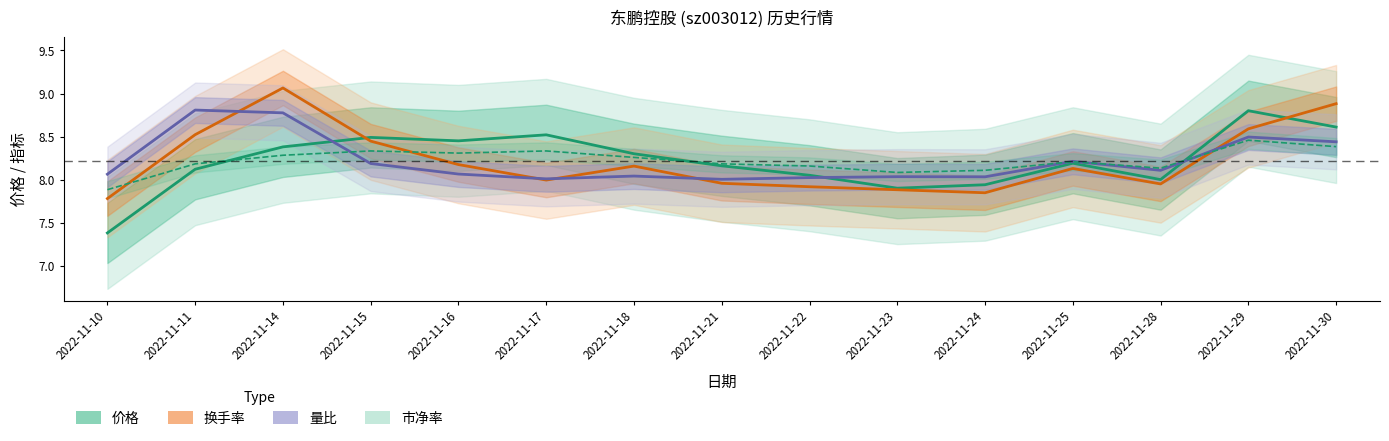

Where is 市净率 nearest to the value 8?

2022-11-23